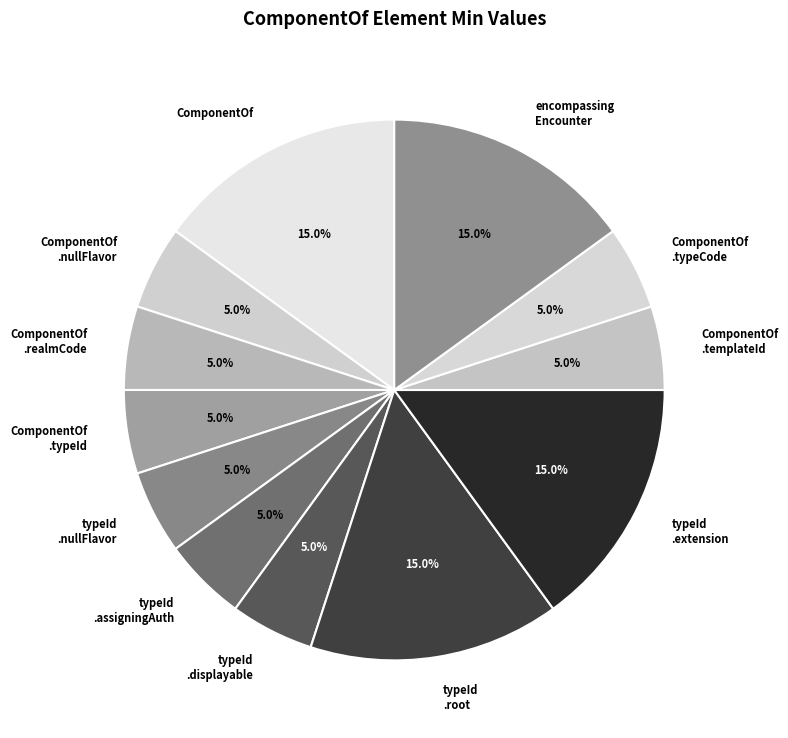

Is there a majority slice in this chart?

No